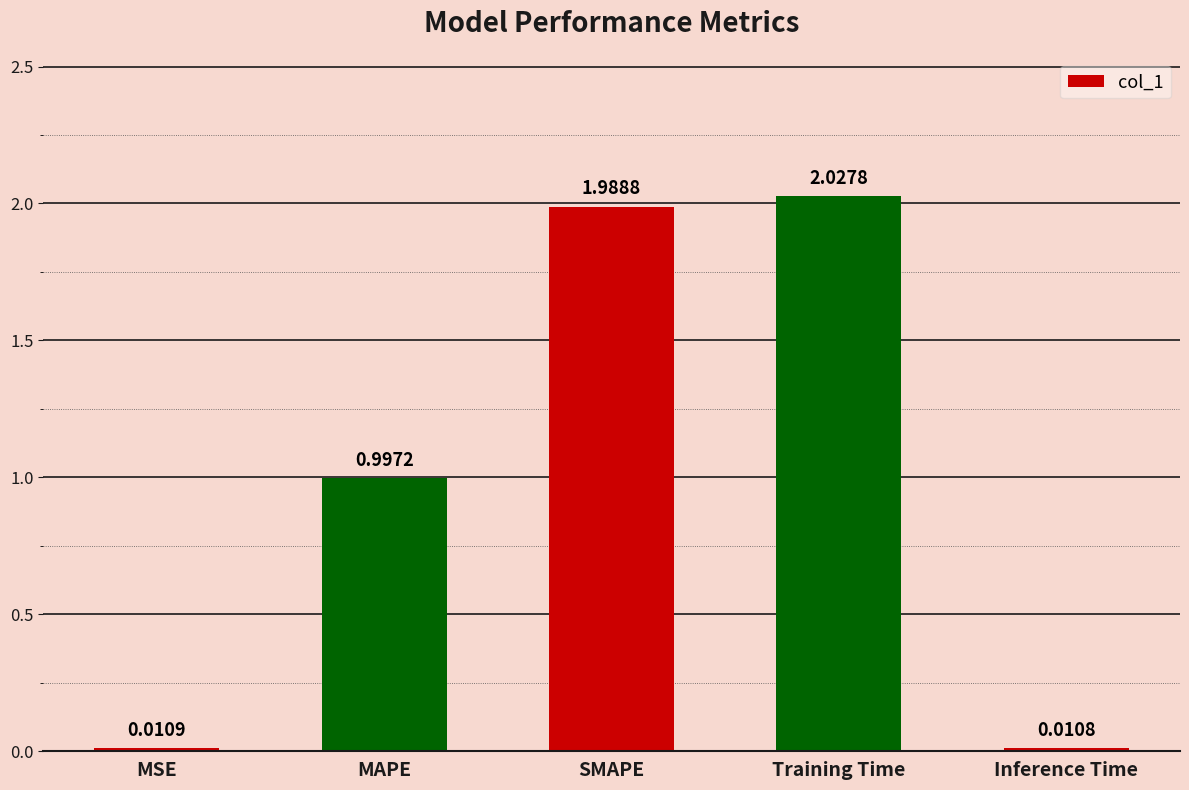

Which label corresponds to the largest value in the chart?

Training Time